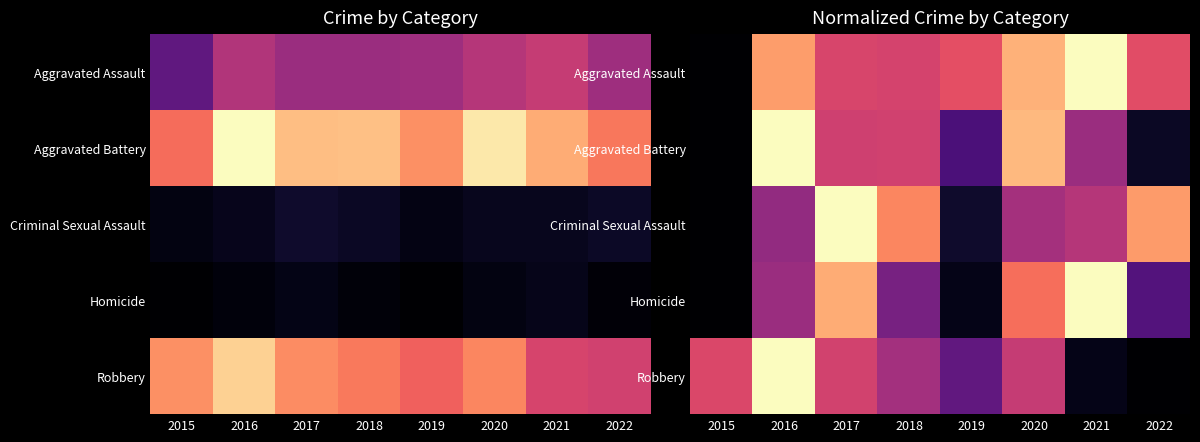

What is the highest value of the Aggravated Battery series?

1.0